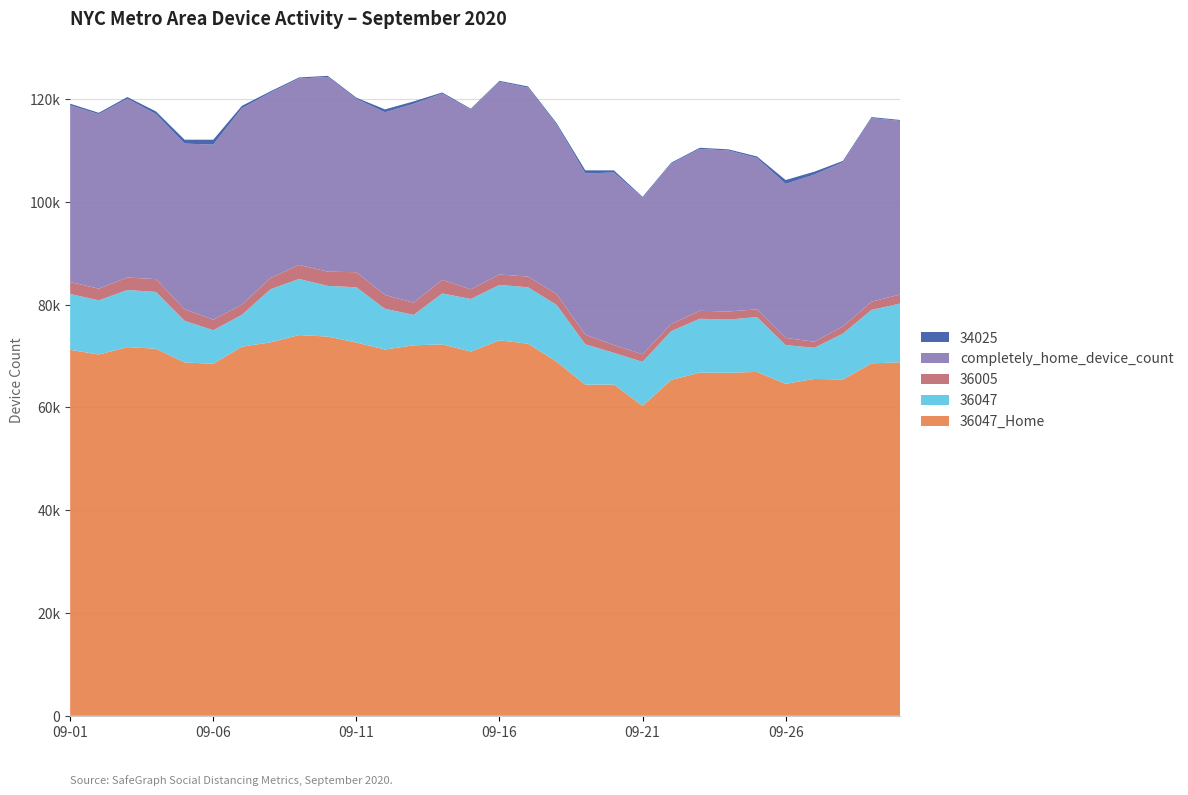

Reading left to right, extract all data points from this chart.

36047_Home: 2020-09-01=71205	2020-09-02=70289	2020-09-03=71736	2020-09-04=71413	2020-09-05=68752	2020-09-06=68484	2020-09-07=71809	2020-09-08=72655	2020-09-09=74075	2020-09-10=73777	2020-09-11=72620	2020-09-12=71268	2020-09-13=72073	2020-09-14=72262	2020-09-15=70861	2020-09-16=73046	2020-09-17=72395	2020-09-18=68889	2020-09-19=64421	2020-09-20=64452	2020-09-21=60314	2020-09-22=65342	2020-09-23=66772	2020-09-24=66739	2020-09-25=66899	2020-09-26=64592	2020-09-27=65537	2020-09-28=65440	2020-09-29=68563	2020-09-30=68771
36047: 2020-09-01=10868	2020-09-02=10534	2020-09-03=11103	2020-09-04=11047	2020-09-05=8091	2020-09-06=6525	2020-09-07=6196	2020-09-08=10343	2020-09-09=10905	2020-09-10=9862	2020-09-11=10753	2020-09-12=7919	2020-09-13=5922	2020-09-14=9910	2020-09-15=10230	2020-09-16=10780	2020-09-17=10967	2020-09-18=11040	2020-09-19=7855	2020-09-20=6157	2020-09-21=8541	2020-09-22=9481	2020-09-23=10477	2020-09-24=10344	2020-09-25=10670	2020-09-26=7525	2020-09-27=6062	2020-09-28=8914	2020-09-29=10408	2020-09-30=11438
36005: 2020-09-01=2327	2020-09-02=2273	2020-09-03=2431	2020-09-04=2495	2020-09-05=2241	2020-09-06=2044	2020-09-07=1998	2020-09-08=2172	2020-09-09=2734	2020-09-10=2773	2020-09-11=2929	2020-09-12=2692	2020-09-13=2380	2020-09-14=2644	2020-09-15=1879	2020-09-16=2028	2020-09-17=2089	2020-09-18=2119	2020-09-19=1858	2020-09-20=1529	2020-09-21=1469	2020-09-22=1395	2020-09-23=1537	2020-09-24=1579	2020-09-25=1507	2020-09-26=1396	2020-09-27=1183	2020-09-28=1400	2020-09-29=1600	2020-09-30=1754
completely_home_device_count: 2020-09-01=34366	2020-09-02=33955	2020-09-03=34788	2020-09-04=32112	2020-09-05=32242	2020-09-06=34071	2020-09-07=38197	2020-09-08=36078	2020-09-09=36280	2020-09-10=37884	2020-09-11=33724	2020-09-12=35541	2020-09-13=38692	2020-09-14=36246	2020-09-15=34983	2020-09-16=37494	2020-09-17=36767	2020-09-18=32965	2020-09-19=31385	2020-09-20=33559	2020-09-21=30467	2020-09-22=31196	2020-09-23=31511	2020-09-24=31325	2020-09-25=29447	2020-09-26=29963	2020-09-27=32517	2020-09-28=31933	2020-09-29=35723	2020-09-30=33784
34025: 2020-09-01=318	2020-09-02=264	2020-09-03=330	2020-09-04=515	2020-09-05=757	2020-09-06=955	2020-09-07=470	2020-09-08=248	2020-09-09=203	2020-09-10=209	2020-09-11=234	2020-09-12=564	2020-09-13=463	2020-09-14=211	2020-09-15=160	2020-09-16=188	2020-09-17=229	2020-09-18=275	2020-09-19=606	2020-09-20=416	2020-09-21=169	2020-09-22=198	2020-09-23=214	2020-09-24=218	2020-09-25=293	2020-09-26=764	2020-09-27=553	2020-09-28=266	2020-09-29=187	2020-09-30=173